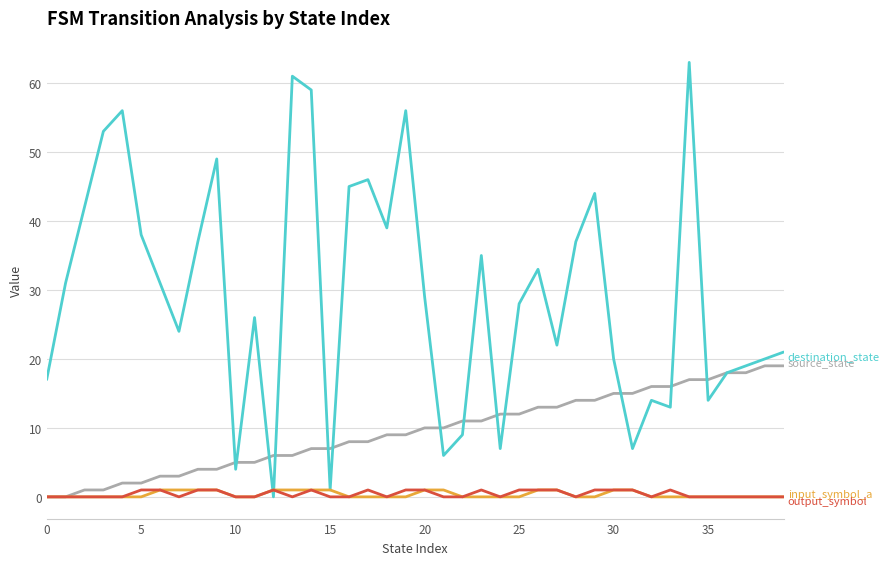

What is the maximum value shown in the chart?

63